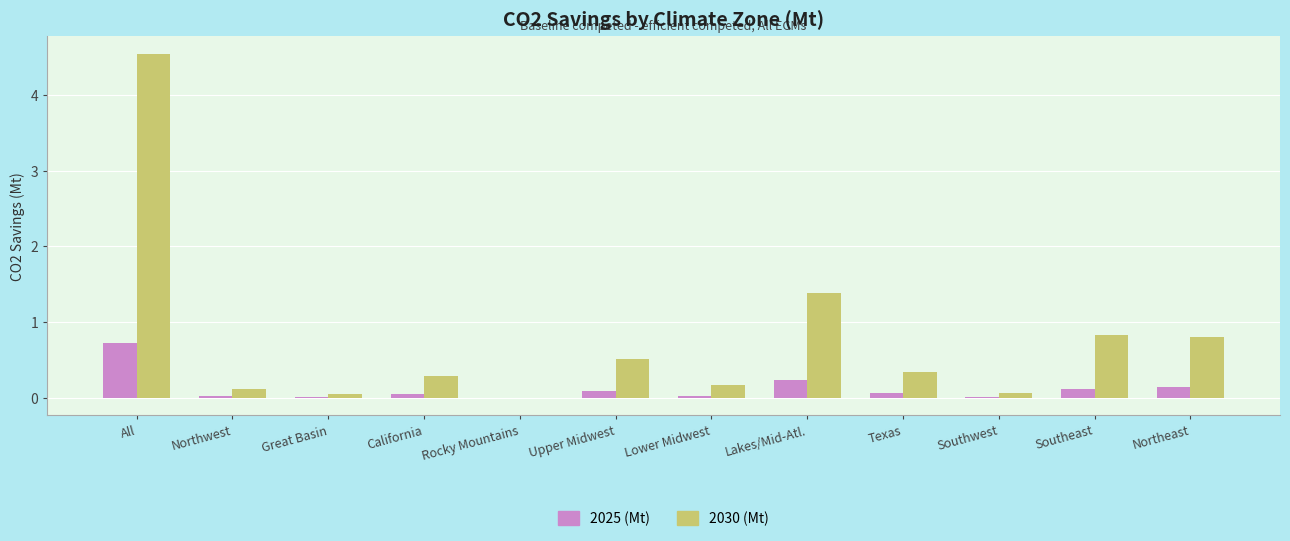

At which label is 2030 (Mt) closest to 2?

Lakes/Mid-Atl.